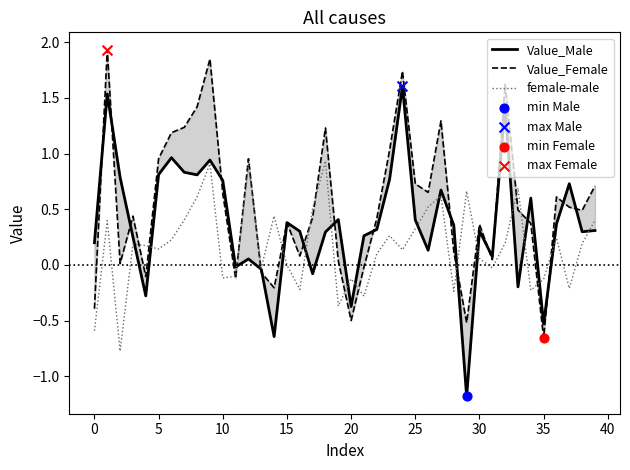

Which series has the widest spread of Y values?

Value_Male